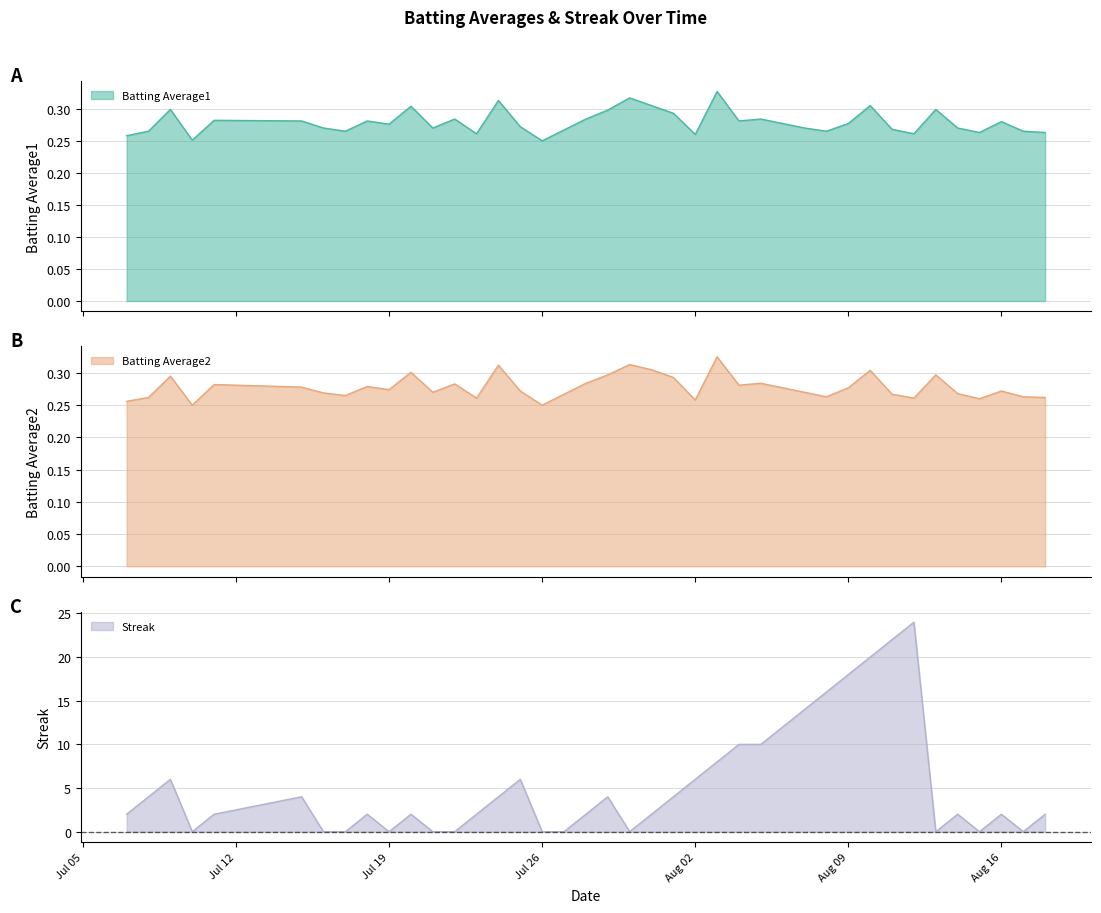

Reading right to left, what are all the values shown in this chart?

Batting Average1: 0.3	0.3	0.3	0.3	0.3	0.3	0.3	0.3	0.3	0.3	0.3	0.3	0.3	0.3	0.3	0.3	0.3	0.3	0.3	0.3	0.3	0.3	0.3	0.2	0.3	0.3	0.3	0.3	0.3	0.3	0.3	0.3	0.3	0.3	0.3	0.3	0.3	0.3	0.3	0.3
Batting Average2: 0.3	0.3	0.3	0.3	0.3	0.3	0.3	0.3	0.3	0.3	0.3	0.3	0.3	0.3	0.3	0.3	0.3	0.3	0.3	0.3	0.3	0.3	0.3	0.2	0.3	0.3	0.3	0.3	0.3	0.3	0.3	0.3	0.3	0.3	0.3	0.3	0.2	0.3	0.3	0.3
Streak: 2.0	0.0	2.0	0.0	2.0	0.0	24.0	22.0	20.0	18.0	16.0	14.0	12.0	10.0	10.0	8.0	6.0	4.0	2.0	0.0	4.0	2.0	0.0	0.0	6.0	4.0	2.0	0.0	0.0	2.0	0.0	2.0	0.0	0.0	4.0	2.0	0.0	6.0	4.0	2.0